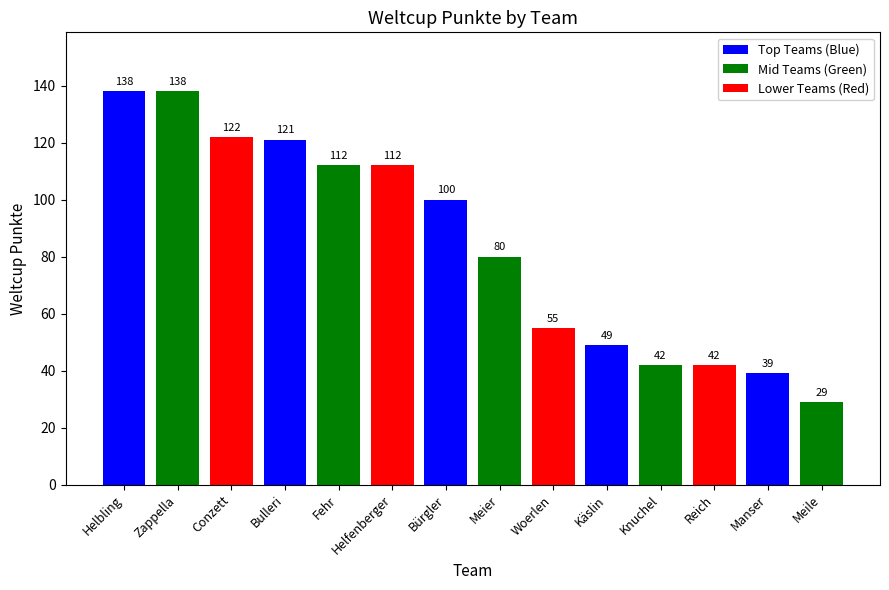

What is the difference between the values at Helfenberger and Manser?

73